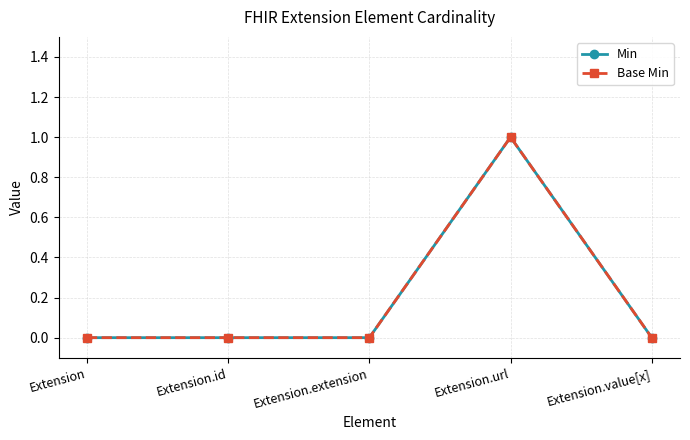

True or false: Min has more than 0 interior local peaks.

True